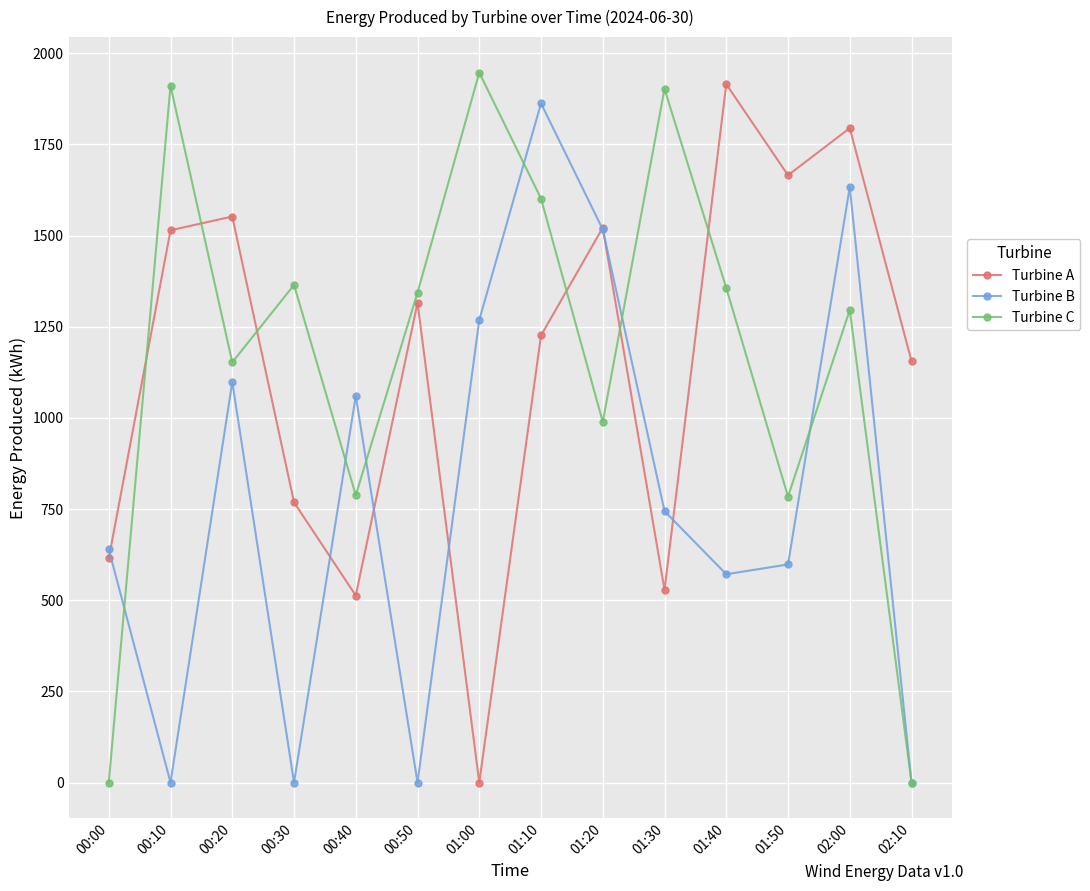

What is the difference between the Turbine C values at 01:20 and 00:30?

375.6